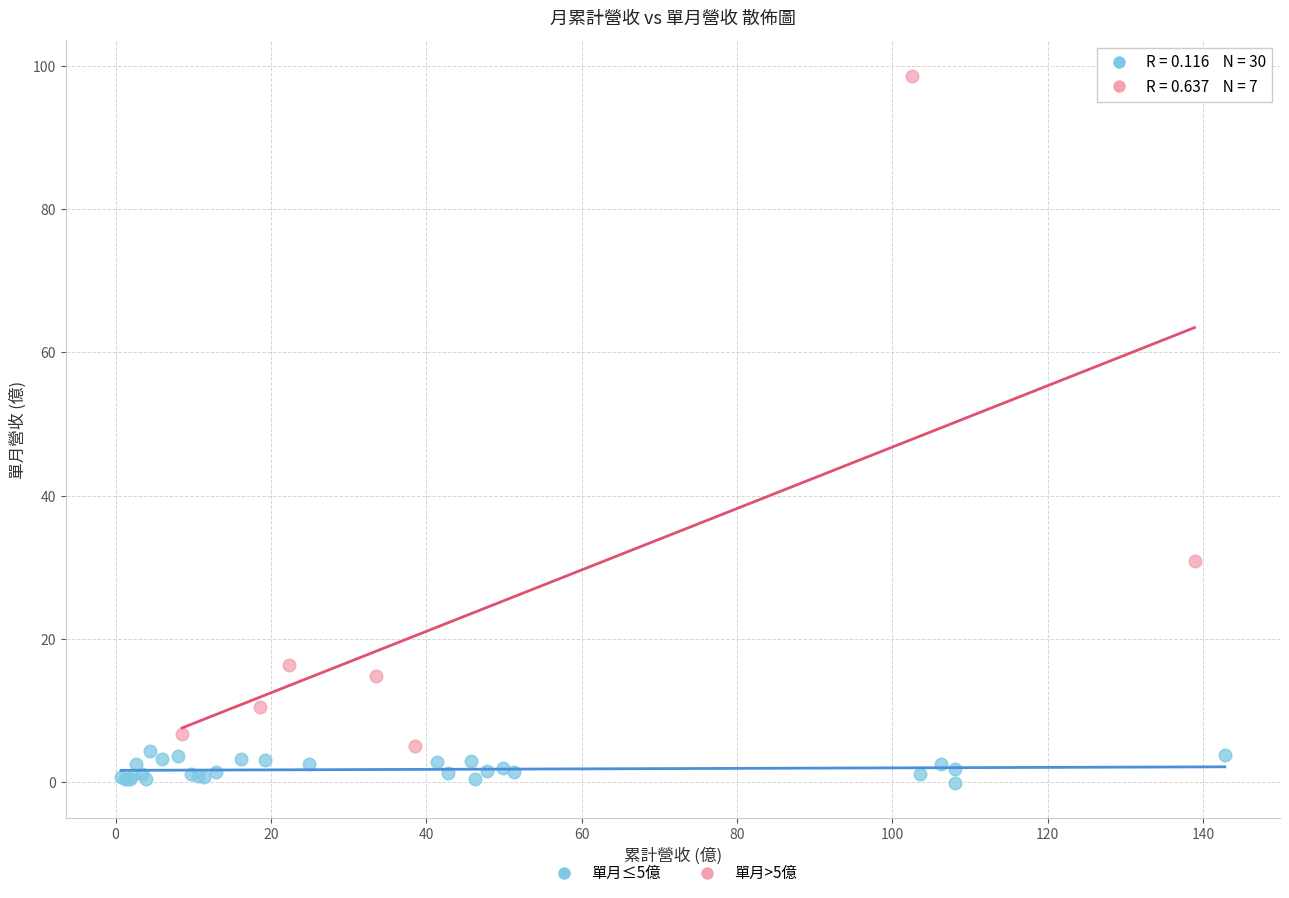

Which series contains the highest Y value?

單月>5億